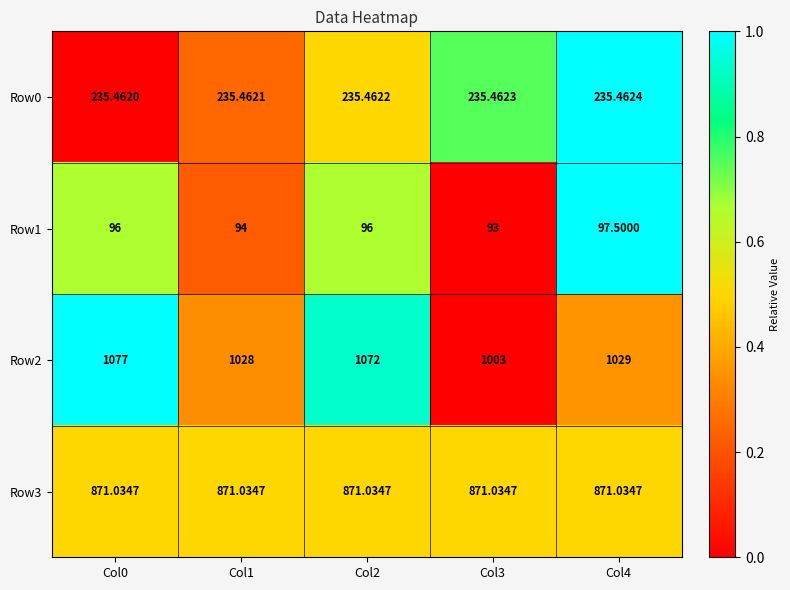

Reading left to right, what are all the values shown in this chart?

Row0: Col0=235.5	Col1=235.5	Col2=235.5	Col3=235.5	Col4=235.5
Row1: Col0=96.0	Col1=94.0	Col2=96.0	Col3=93.0	Col4=97.5
Row2: Col0=1077.0	Col1=1028.0	Col2=1072.0	Col3=1003.0	Col4=1029.0
Row3: Col0=871.0	Col1=871.0	Col2=871.0	Col3=871.0	Col4=871.0